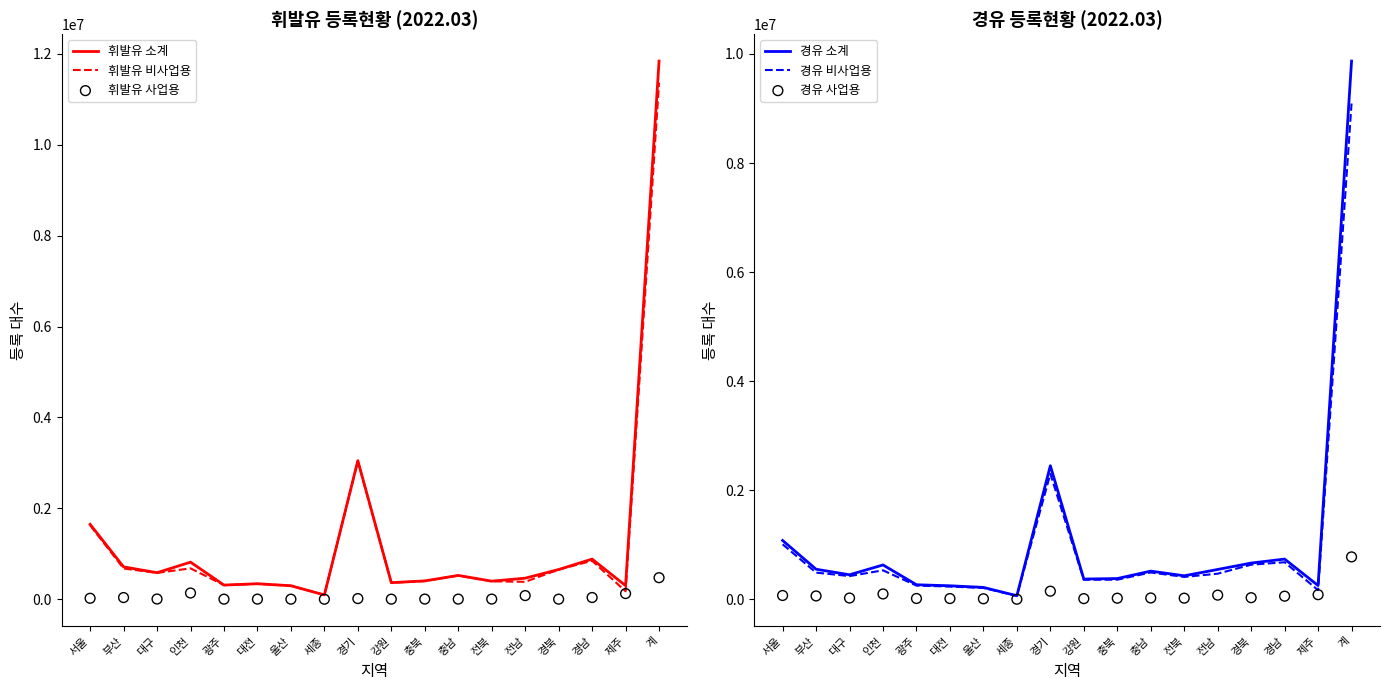

Which series reaches the minimum Y coordinate?

휘발유 사업용